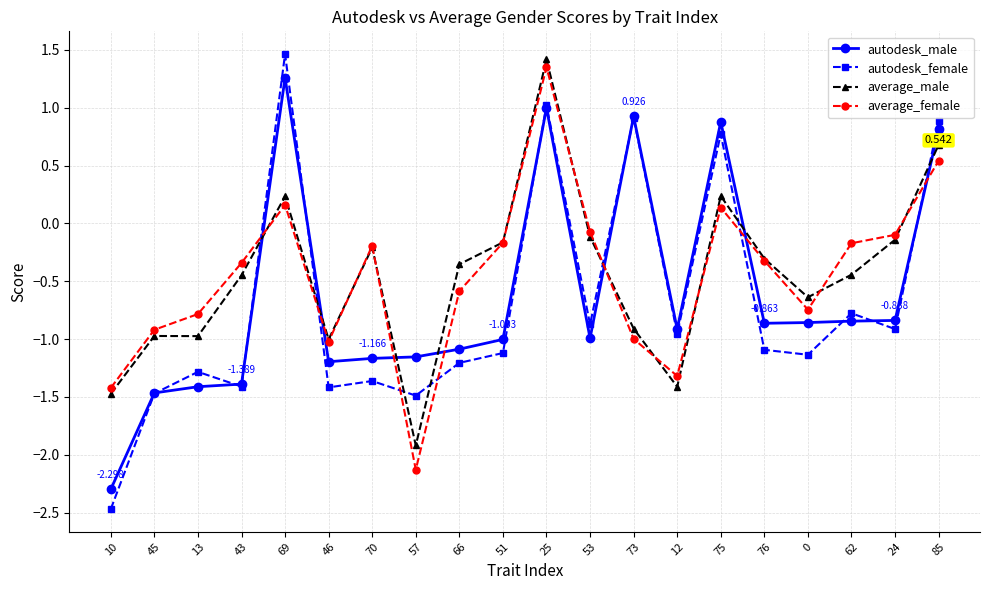

What is the spread (max minus min) of values at 13?

0.6